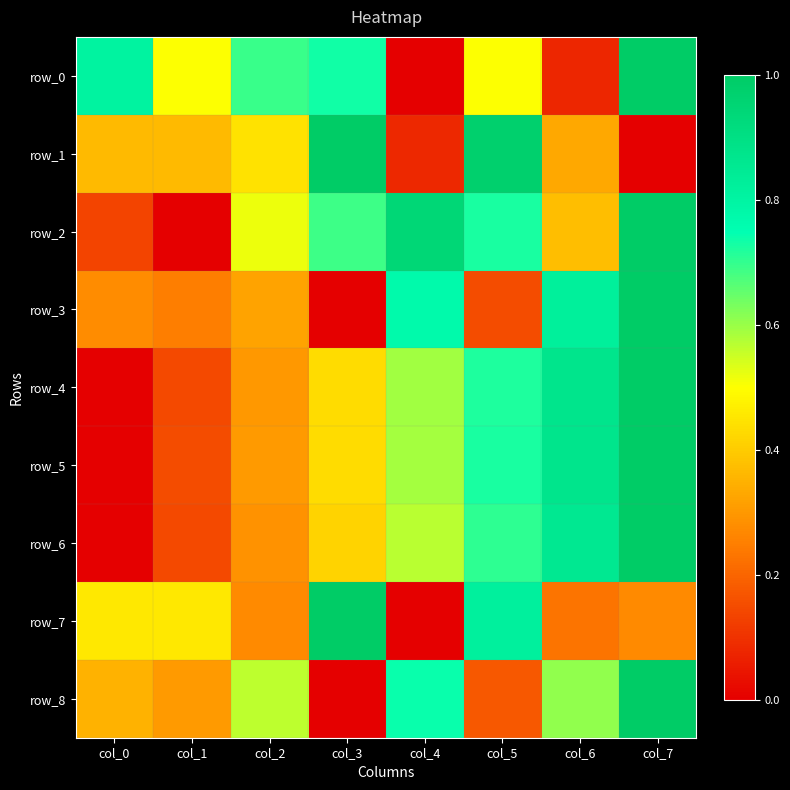

Is the value of row_3 at col_3 greater than the value of row_1 at col_6?

No